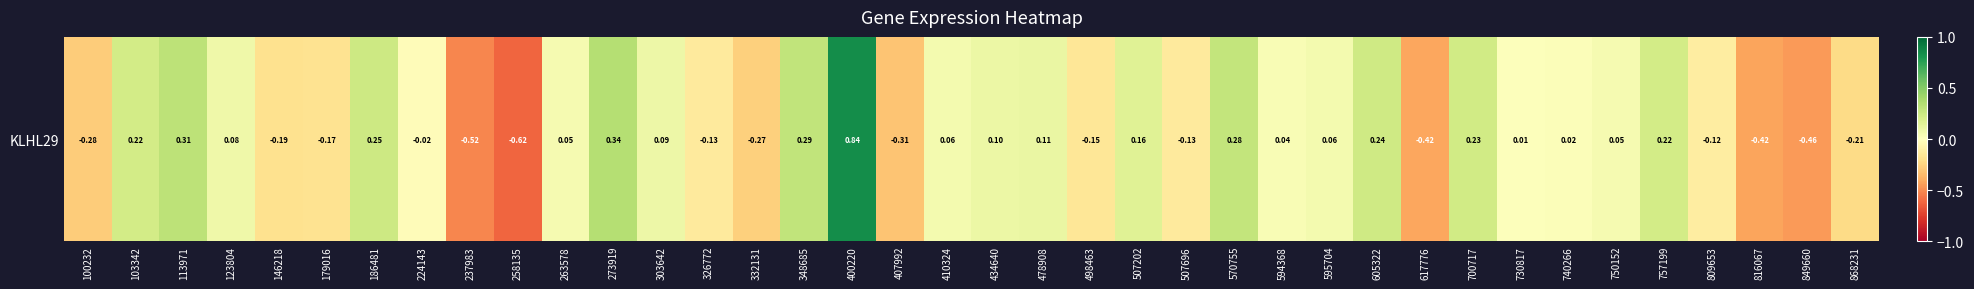

How many values are below zero?

16